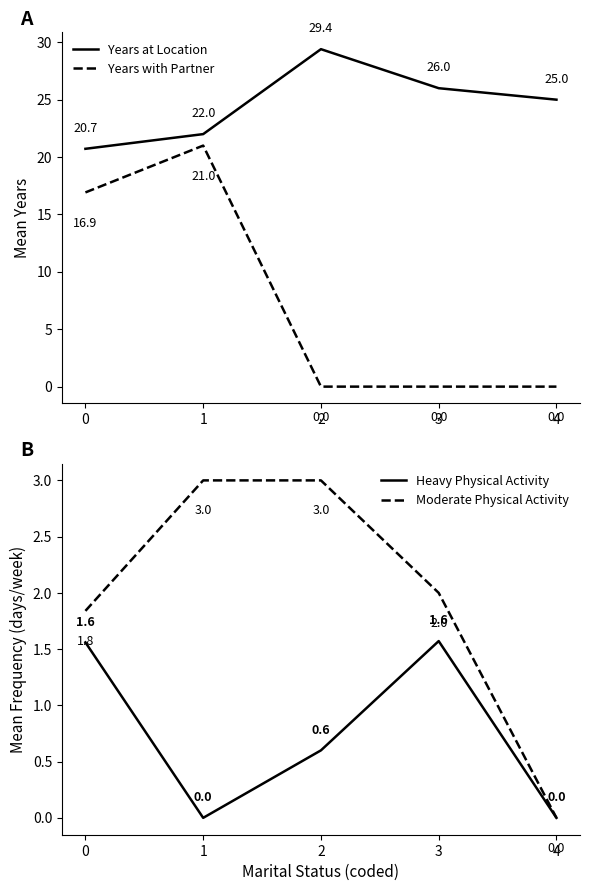

True or false: Years with Partner and Years at Location cross at least once.

False